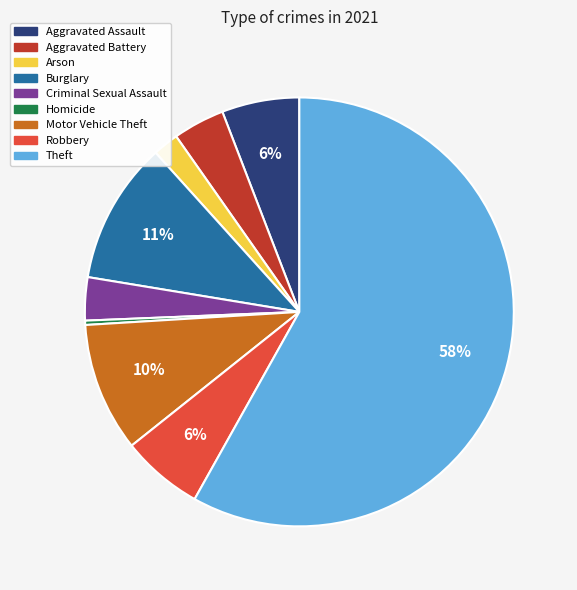

Is the sum of Aggravated Battery and Theft greater than half?

Yes